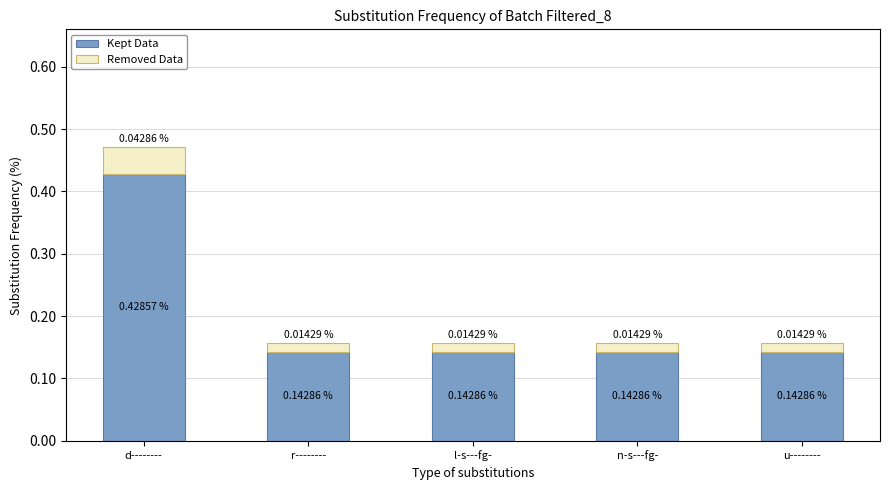

At which category is the sum across all series the highest?

d--------